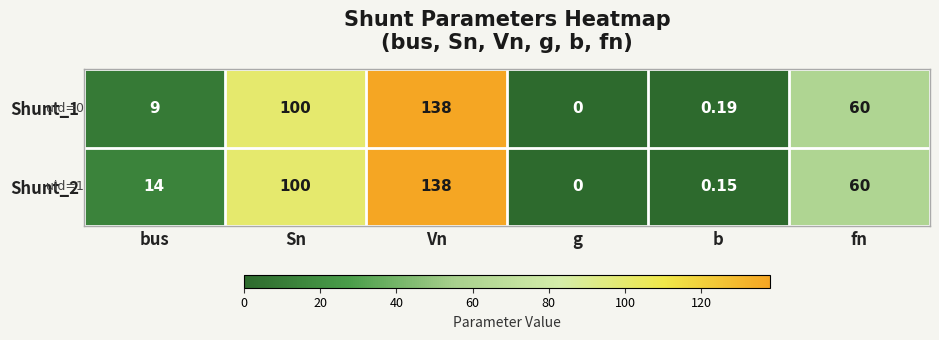

Which category has the highest value across all series?

Vn